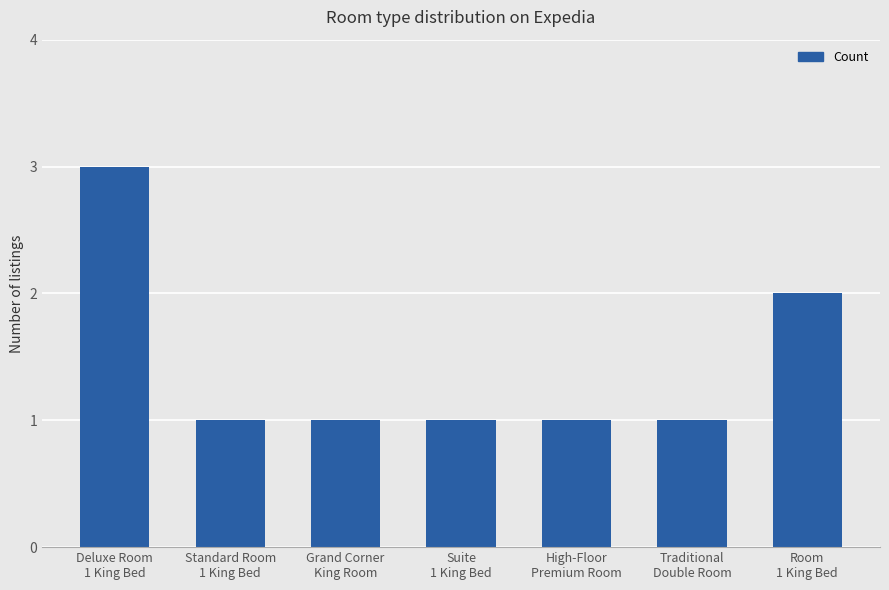

Reading left to right, what are all the values shown in this chart?

Deluxe Room
1 King Bed=3	Standard Room
1 King Bed=1	Grand Corner
King Room=1	Suite
1 King Bed=1	High-Floor
Premium Room=1	Traditional
Double Room=1	Room
1 King Bed=2